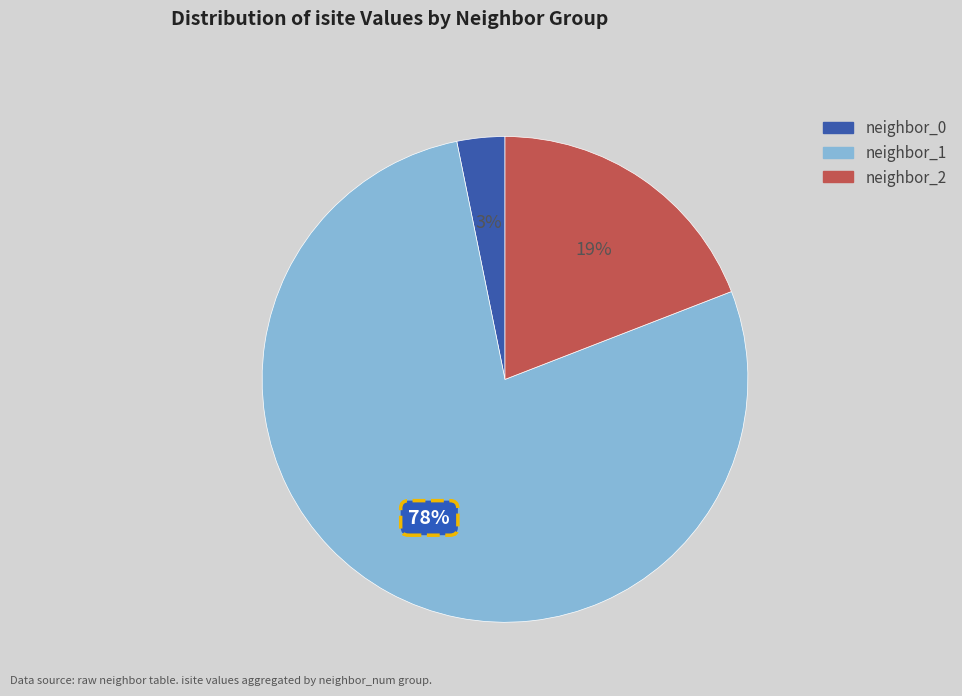

Does any single category account for the majority?

Yes